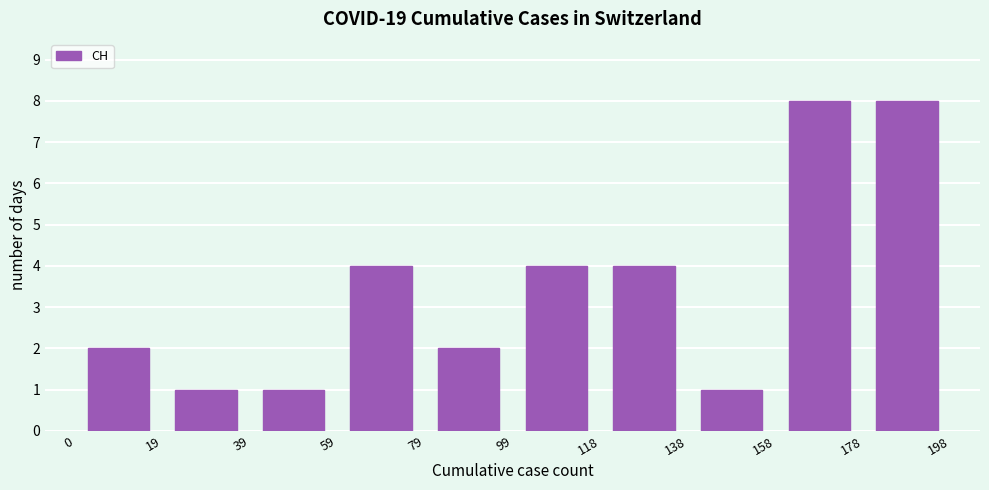

Reading left to right, list every bar in this chart as the range it spans on the x-axis followed by its height. The values are not printed on the chart, so give them approximately, as read against the axis.

0 to 19: 2
19 to 39: 1
39 to 59: 1
59 to 79: 4
79 to 99: 2
99 to 118: 4
118 to 138: 4
138 to 158: 1
158 to 178: 8
178 to 198: 8